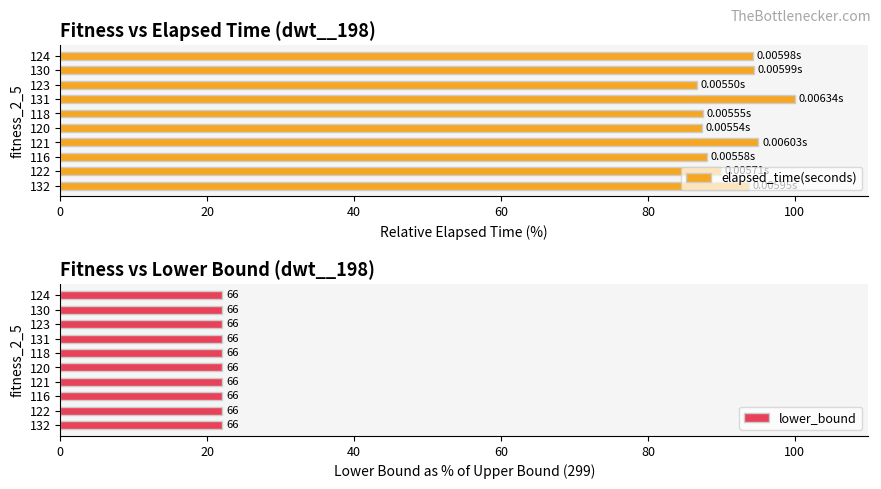

What is the difference between the maximum and minimum values in the elapsed_time(seconds) series?

13.3